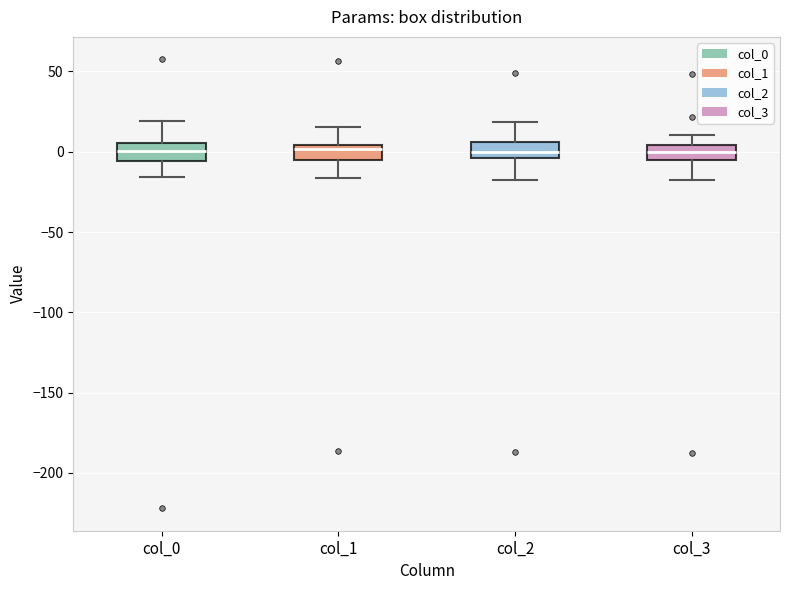

Where is the upper edge of the box for col_1 on the y-axis? The values are not printed on the chart, so give them approximately, as read against the axis.

5